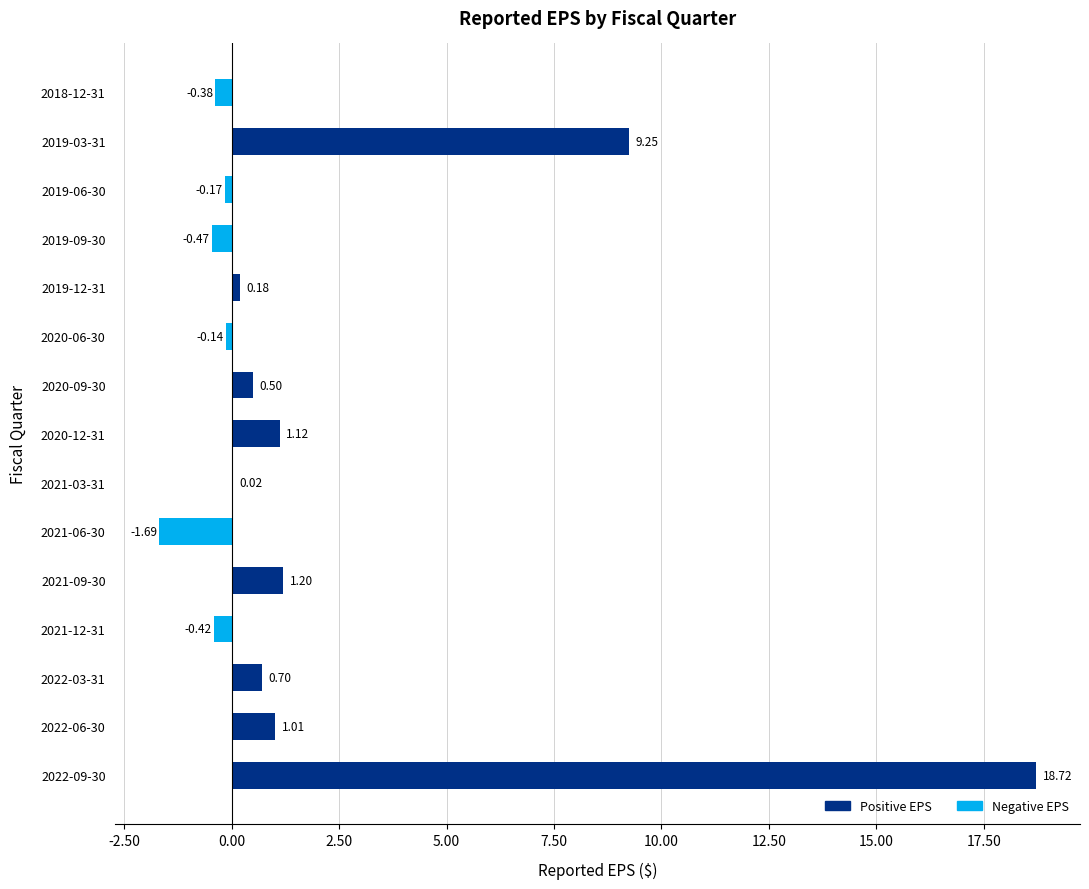

Are the bars horizontal?

Yes